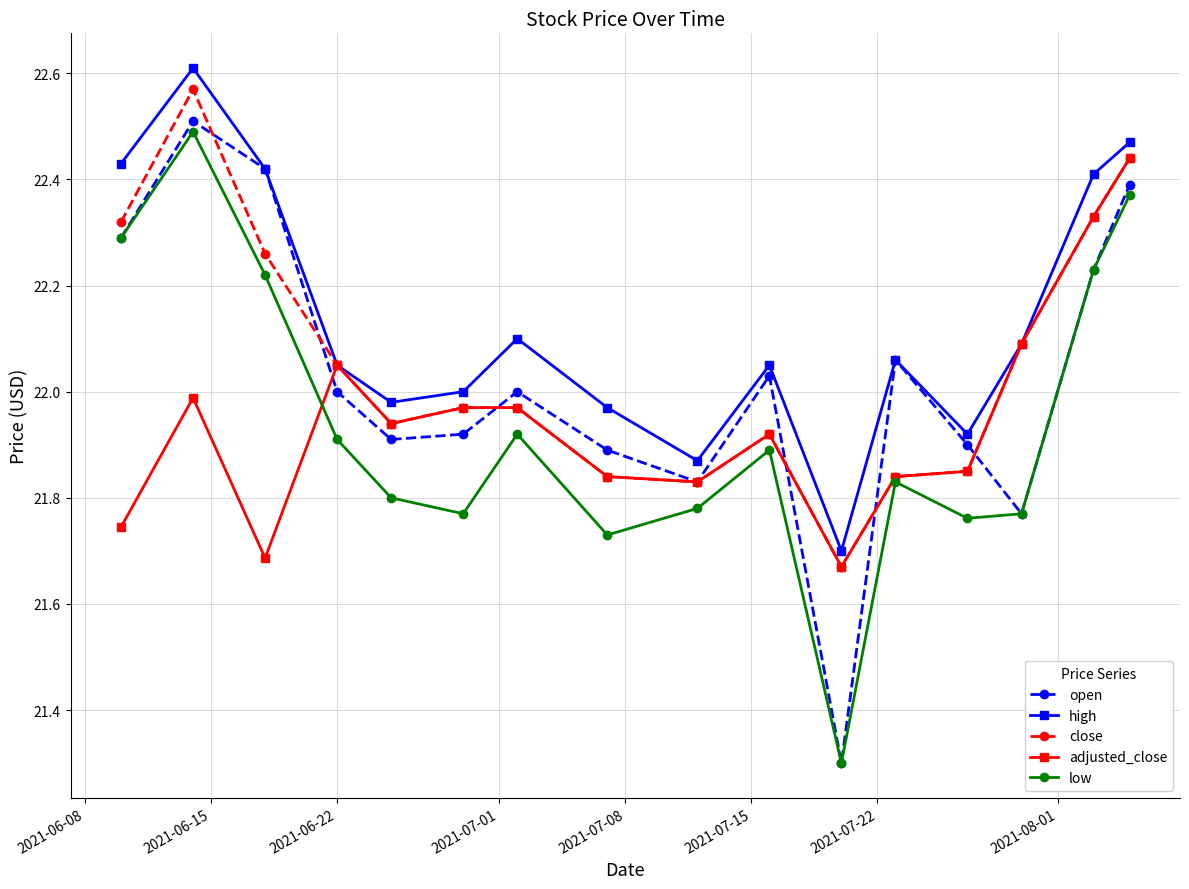

Which series has the widest spread of values?

open